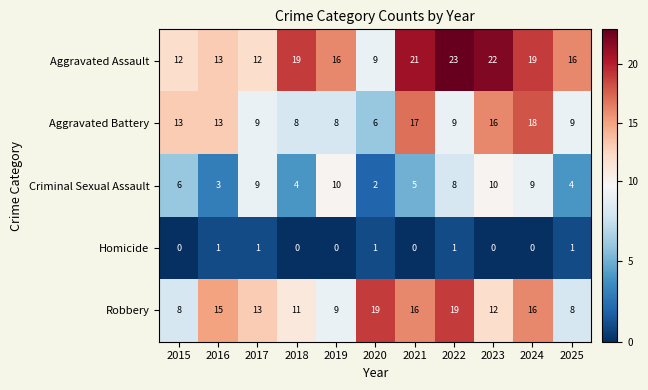

What is the difference between the second highest and minimum values in the Aggravated Battery series?

11